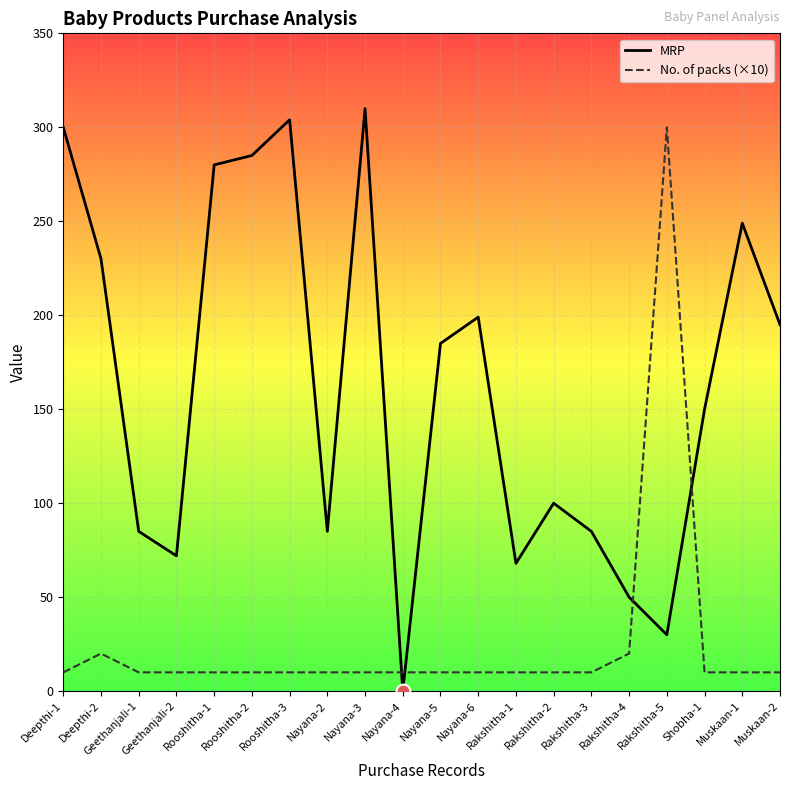

Rank the series by their maximum value, from lowest to highest.

No. of packs (×10), MRP